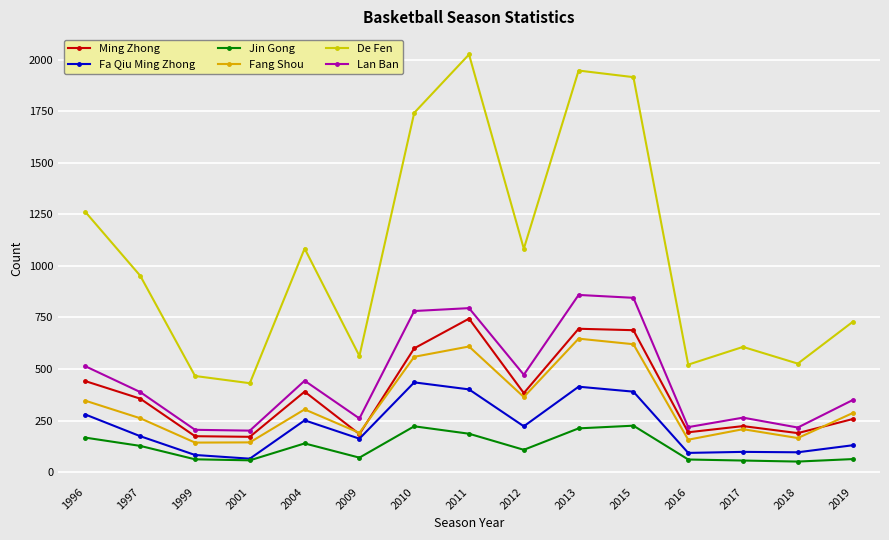

What is the sum of all Ming Zhong values?

5688